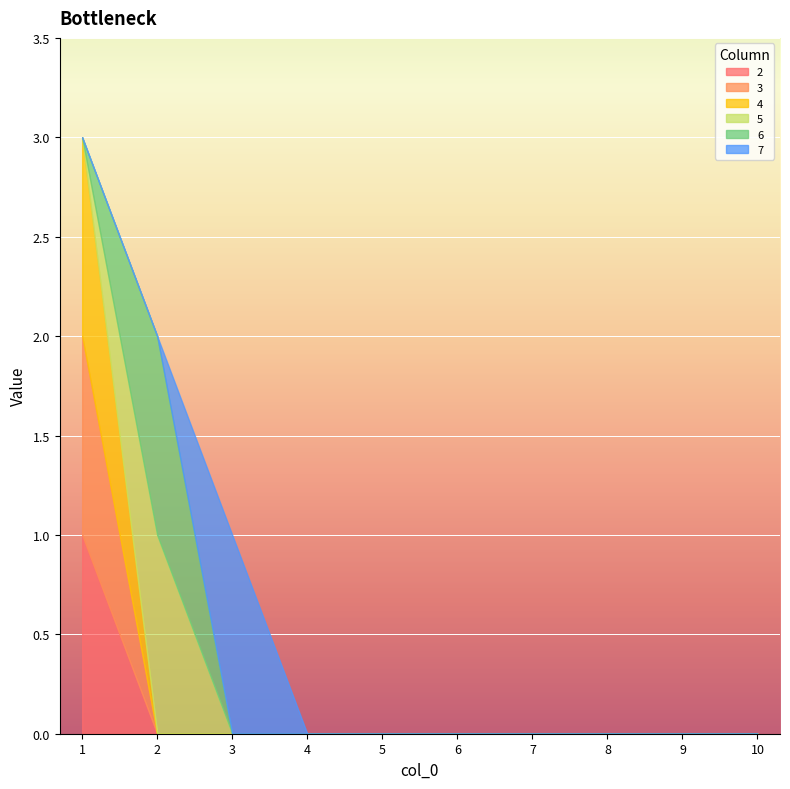

At 10, list the series in order from smallest to largest.

2, 3, 4, 5, 6, 7